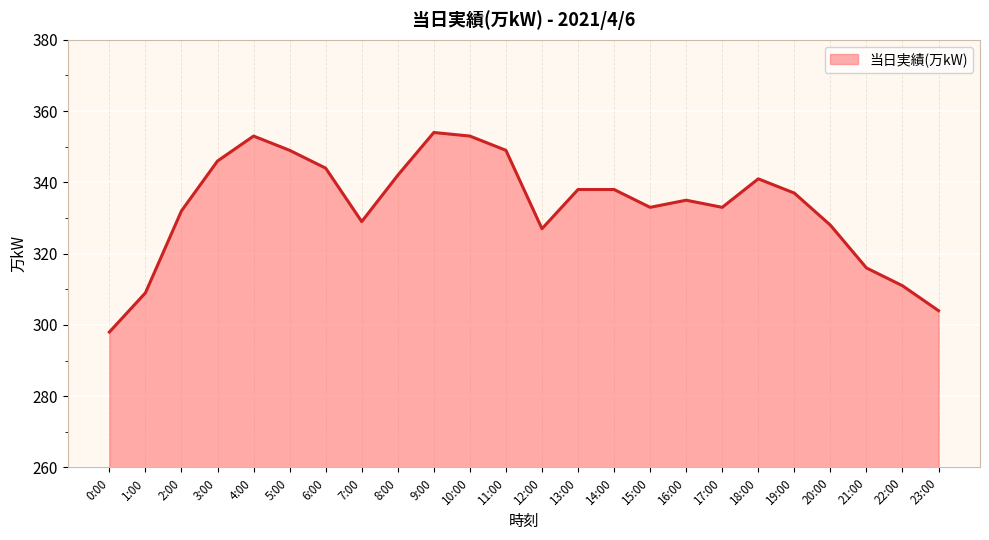

What is the difference between the values at 14:00 and 8:00?

4